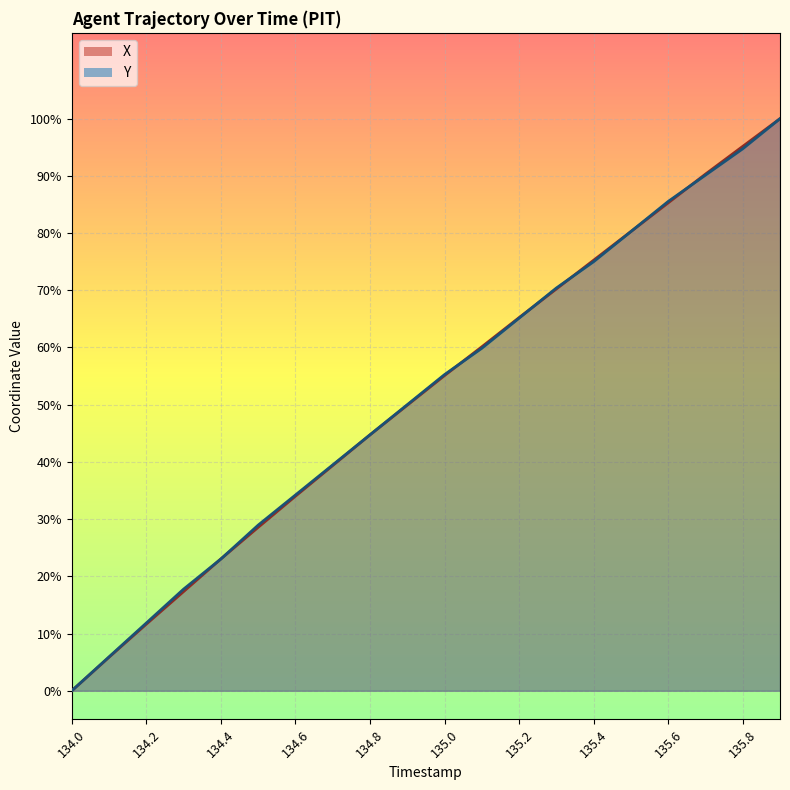

What is the difference between the second highest and second lowest values in the X series?

89.3